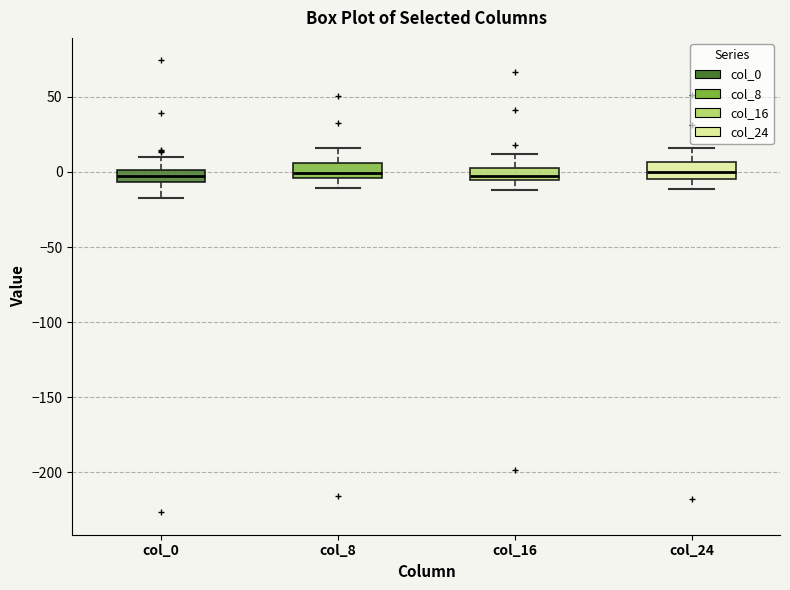

Where does the upper whisker of the box for col_0 end on the y-axis? The values are not printed on the chart, so give them approximately, as read against the axis.

10